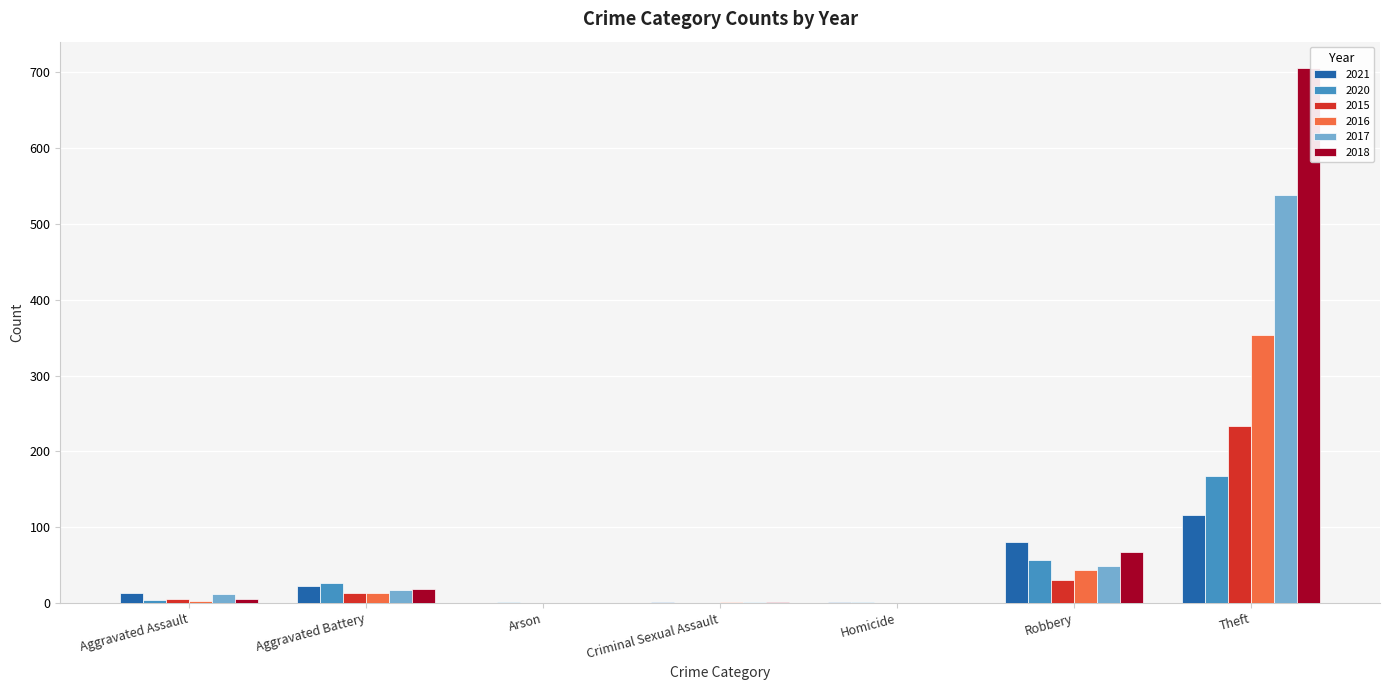

Read the 2018 value at Aggravated Battery.

18